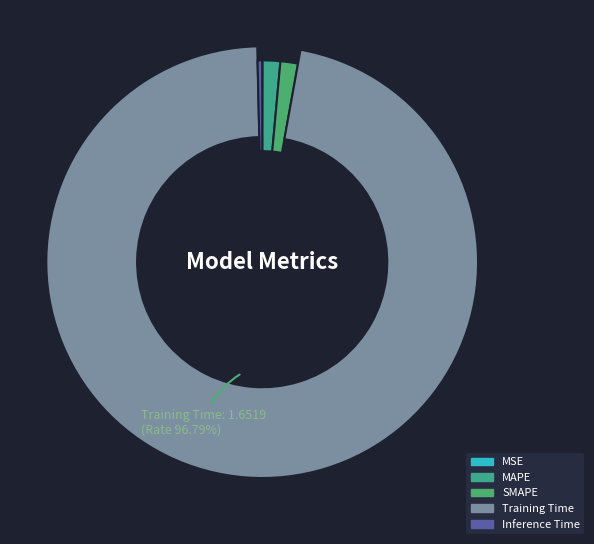

To the nearest percent, what is the average slice percentage?

20%